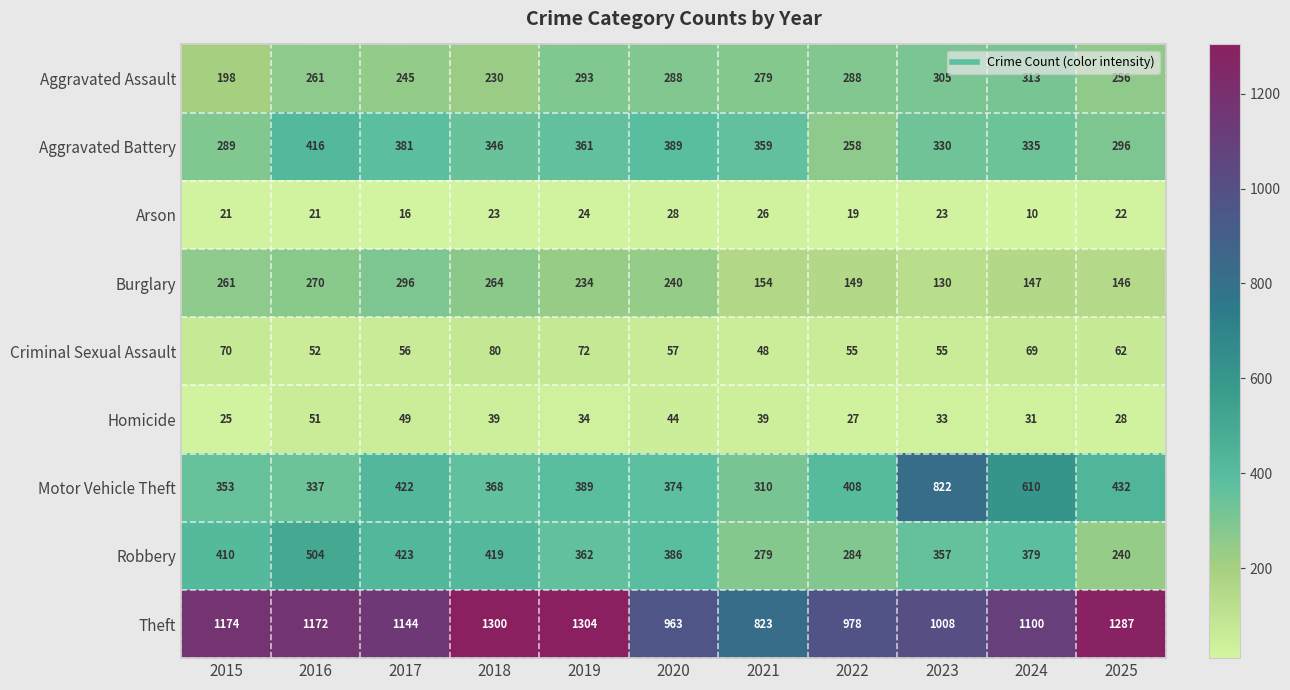

Between 2016 and 2021, which series saw the biggest shift?

Theft